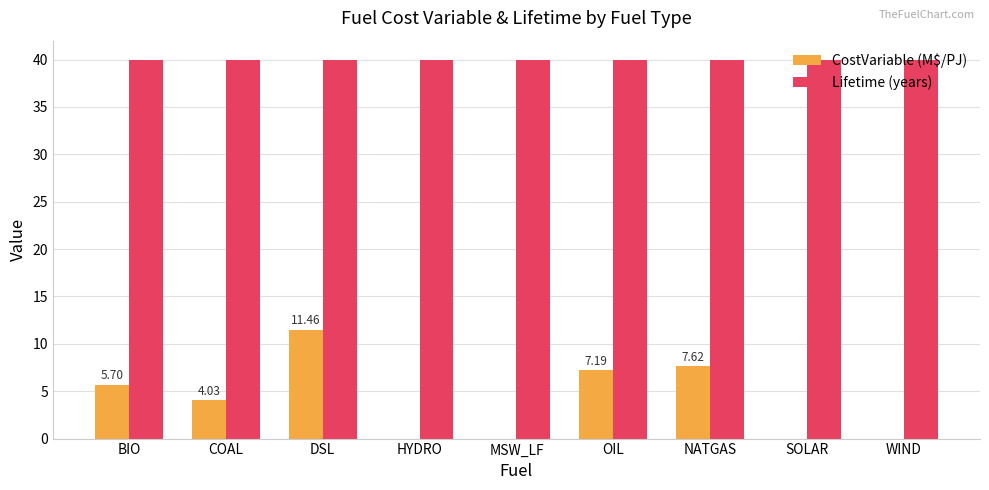

What is the sum of all CostVariable (M$/PJ) values?

36.0